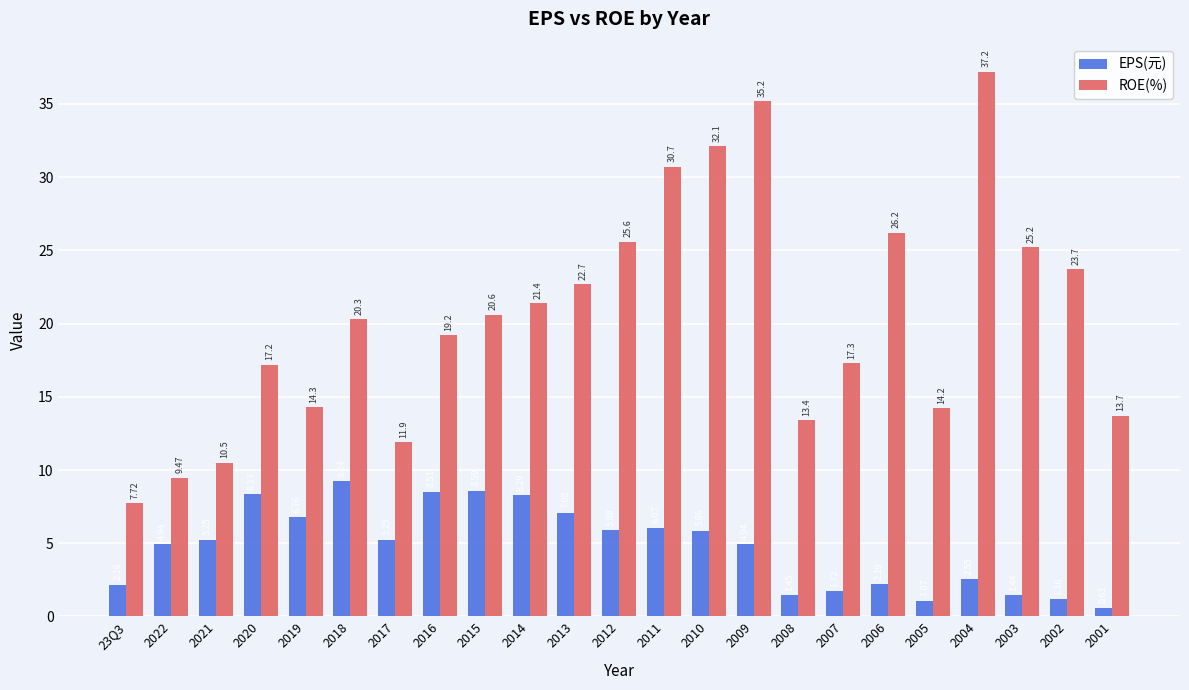

Rank the series at 2016 from highest to lowest value.

ROE(%), EPS(元)